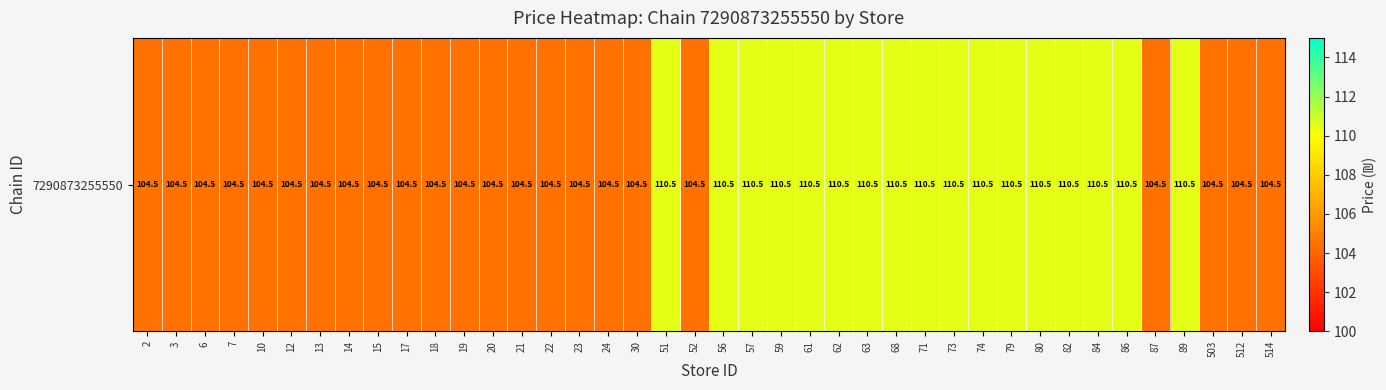

What is the change in value from 6 to 59?

+6.0